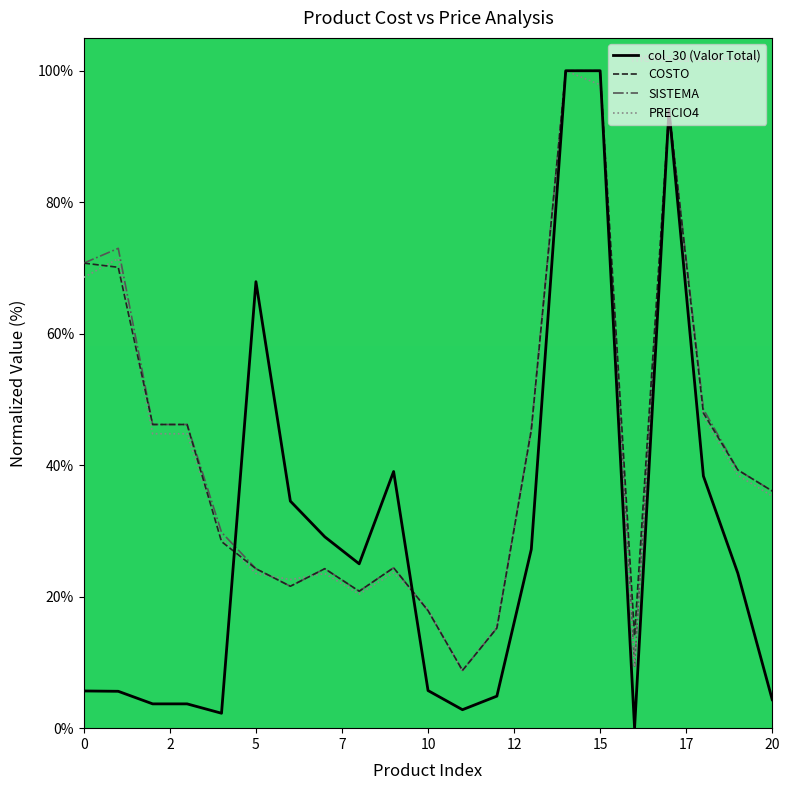

What is the minimum value for COSTO?

8.8